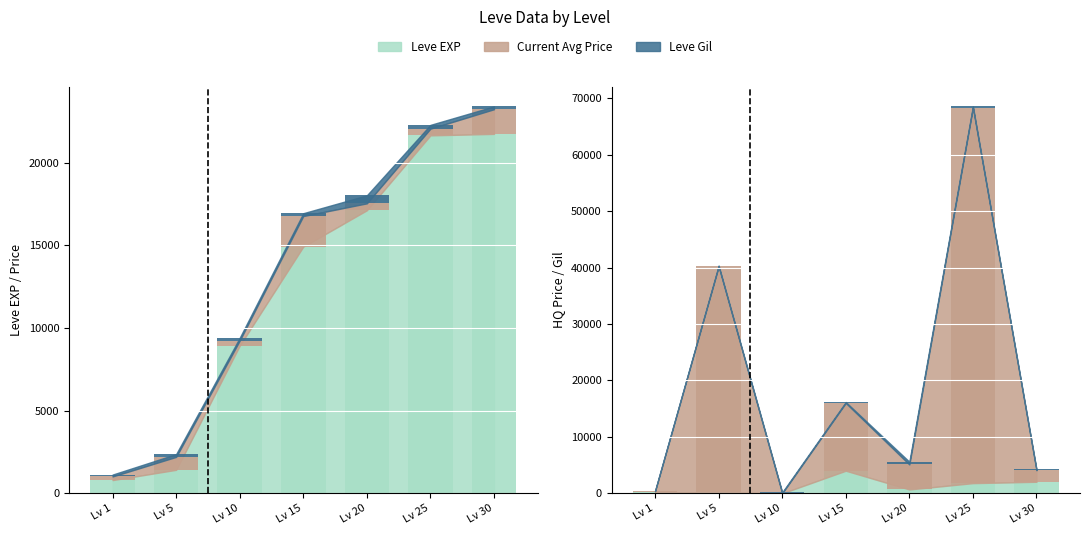

What is the average value of the LevePriceHQ series?

17883